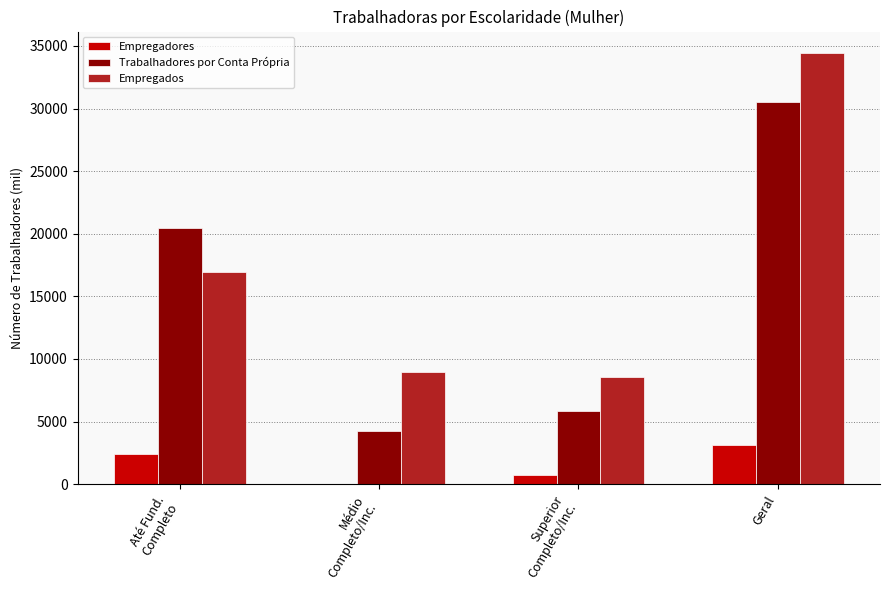

Which series has the widest spread of values?

Trabalhadores por Conta Própria